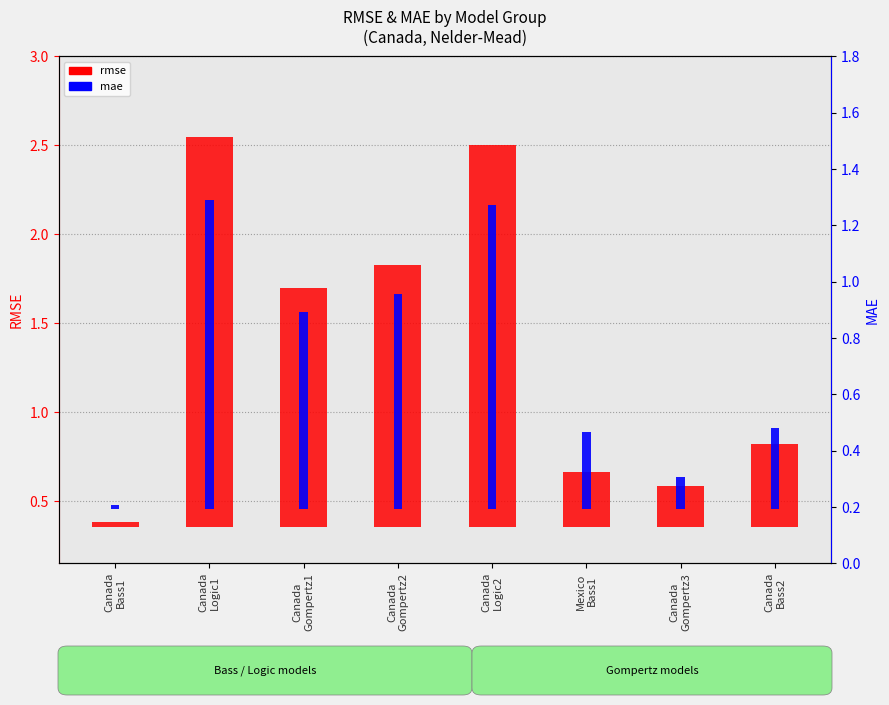

What value does the mae series have at Canada
Logic2?

1.1